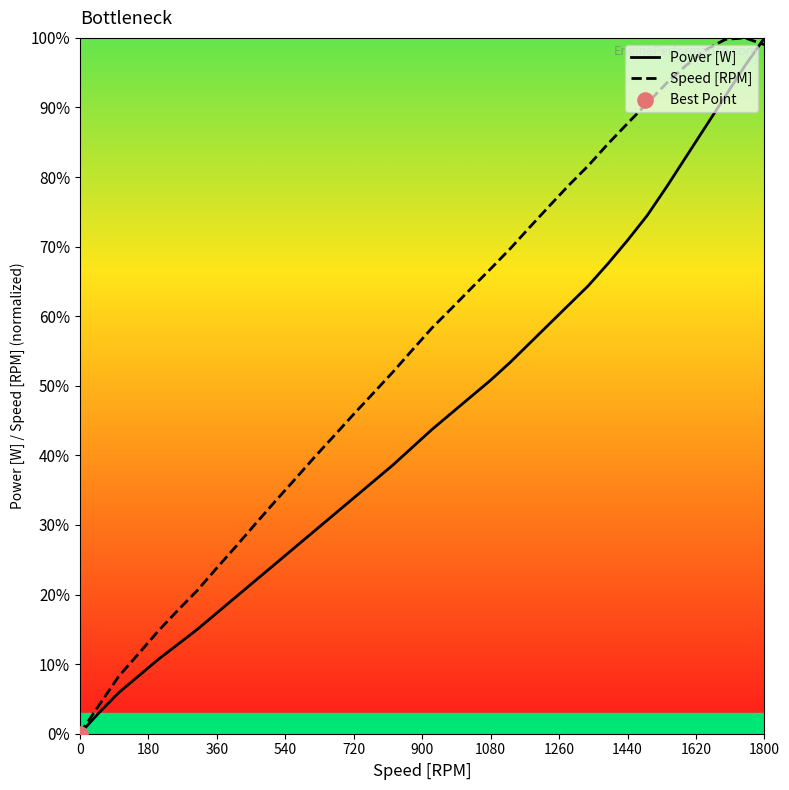

At which category is the sum across all series the highest?

1800